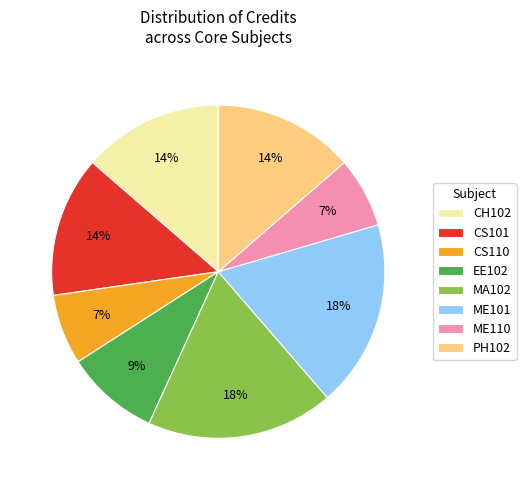

Does any single category account for the majority?

No